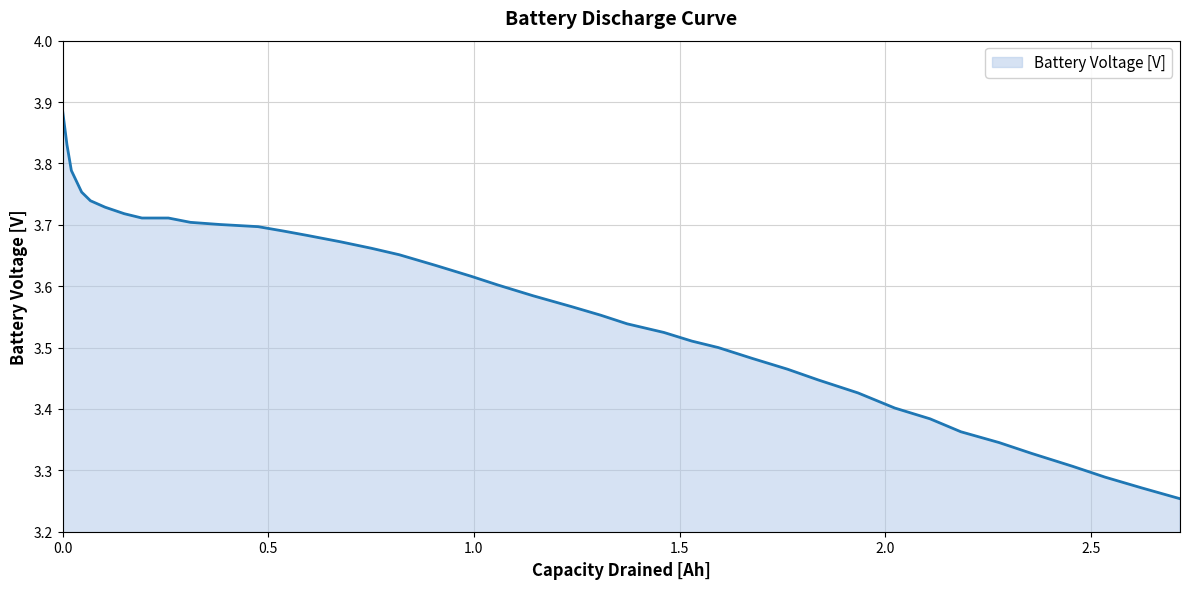

What is the sum of all values?

142.7